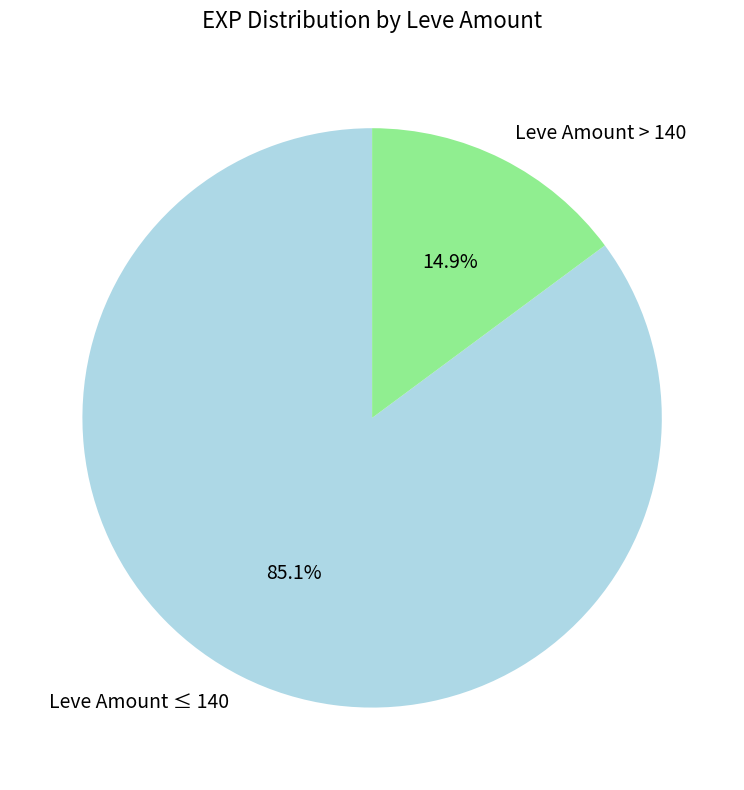

What is the ratio of the value at Leve Amount ≤ 140 to the value at Leve Amount > 140?

5.7